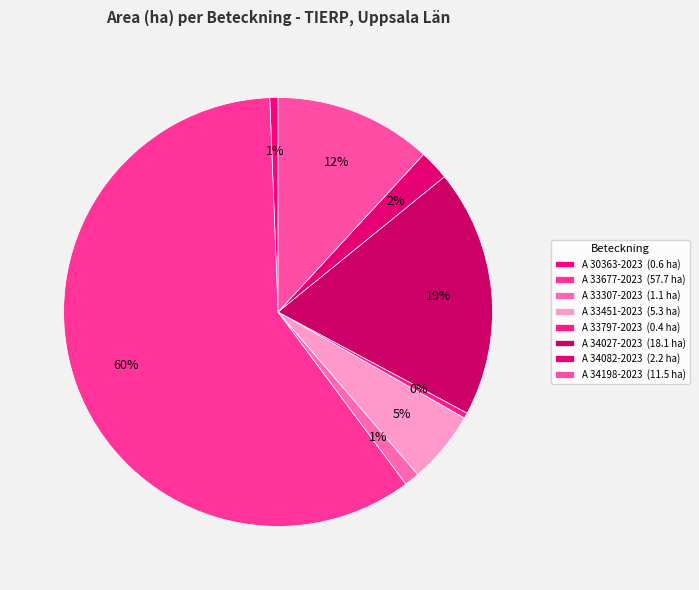

What percentage is the A 34082-2023 slice, to the nearest percent?

2%